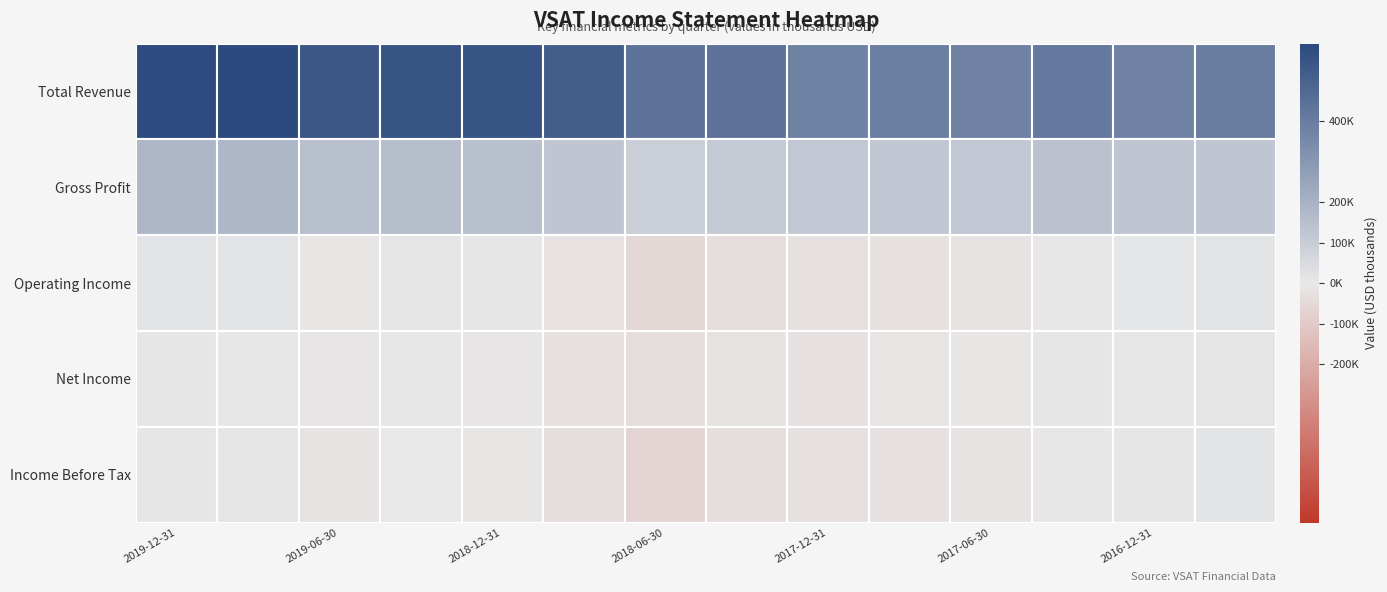

Reading right to left, transcribe all the data shown in this chart.

Total Revenue: 399200	380600	416400	380000	393100	381800	439700	438900	517500	554700	557200	537000	592300	588200
Gross Profit: 128100	125100	142300	119500	123800	118100	112400	94000	125400	152000	159200	152500	182200	184000
Operating Income: 18500	7600	2700	-18000	-26100	-25400	-33000	-54400	-21500	6000	9400	-8100	18500	13900
Net Income: 11000	4200	6700	-9000	-13700	-24600	-19900	-34000	-25700	-10400	2500	-11500	3200	6500
Income Before Tax: 14300	5500	2600	-18400	-25400	-23400	-36300	-64700	-35300	-7500	0	-18300	9300	4900